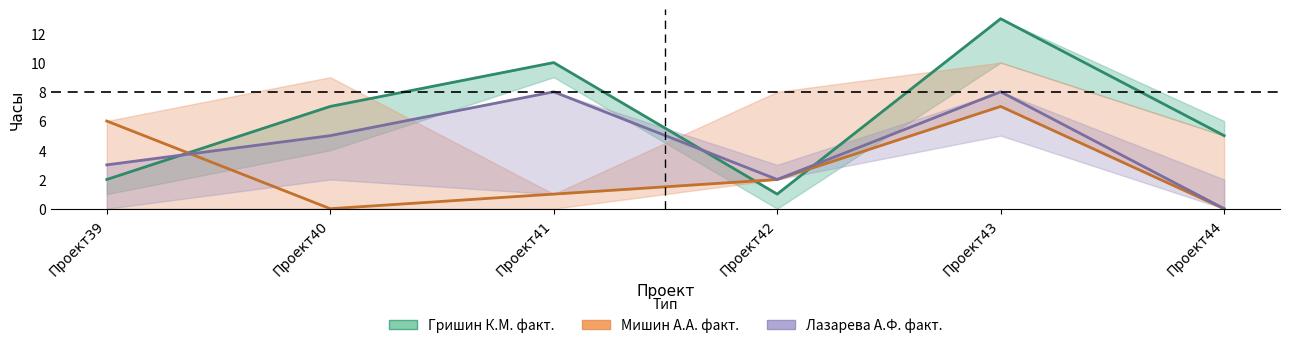

Reading right to left, list all the values displayed in this chart.

Гришин К.М. факт.: 5	13	1	10	7	2
Мишин А.А. факт.: 0	7	2	1	0	6
Лазарева А.Ф. факт.: 0	8	2	8	5	3